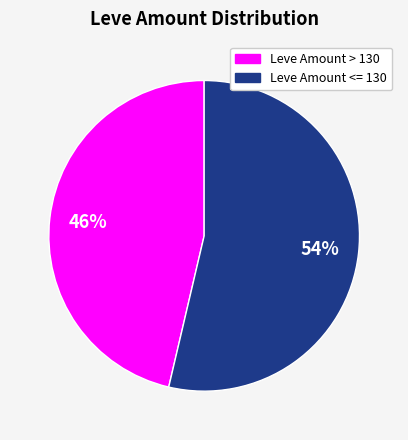

Combined, do Leve Amount <= 130 and Leve Amount > 130 account for over 50%?

Yes